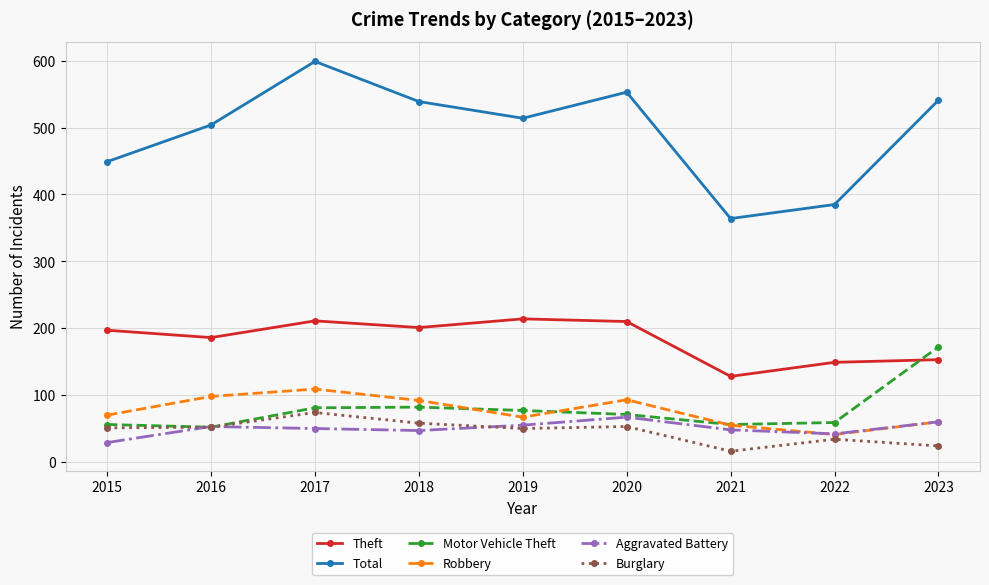

True or false: Aggravated Battery has a value of 29 at 2015.

True